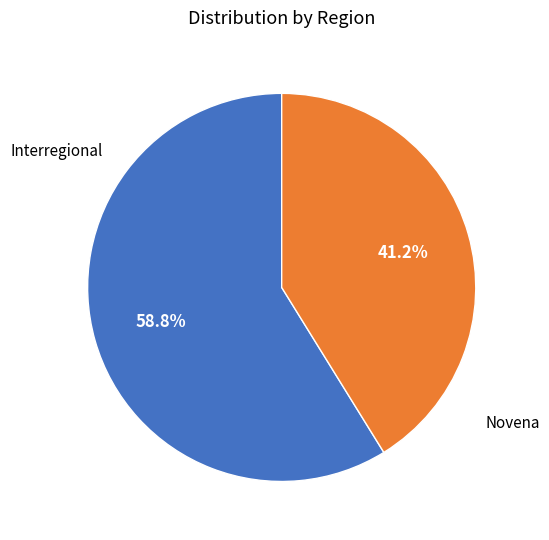

Is there any slice that represents more than half of the pie?

Yes